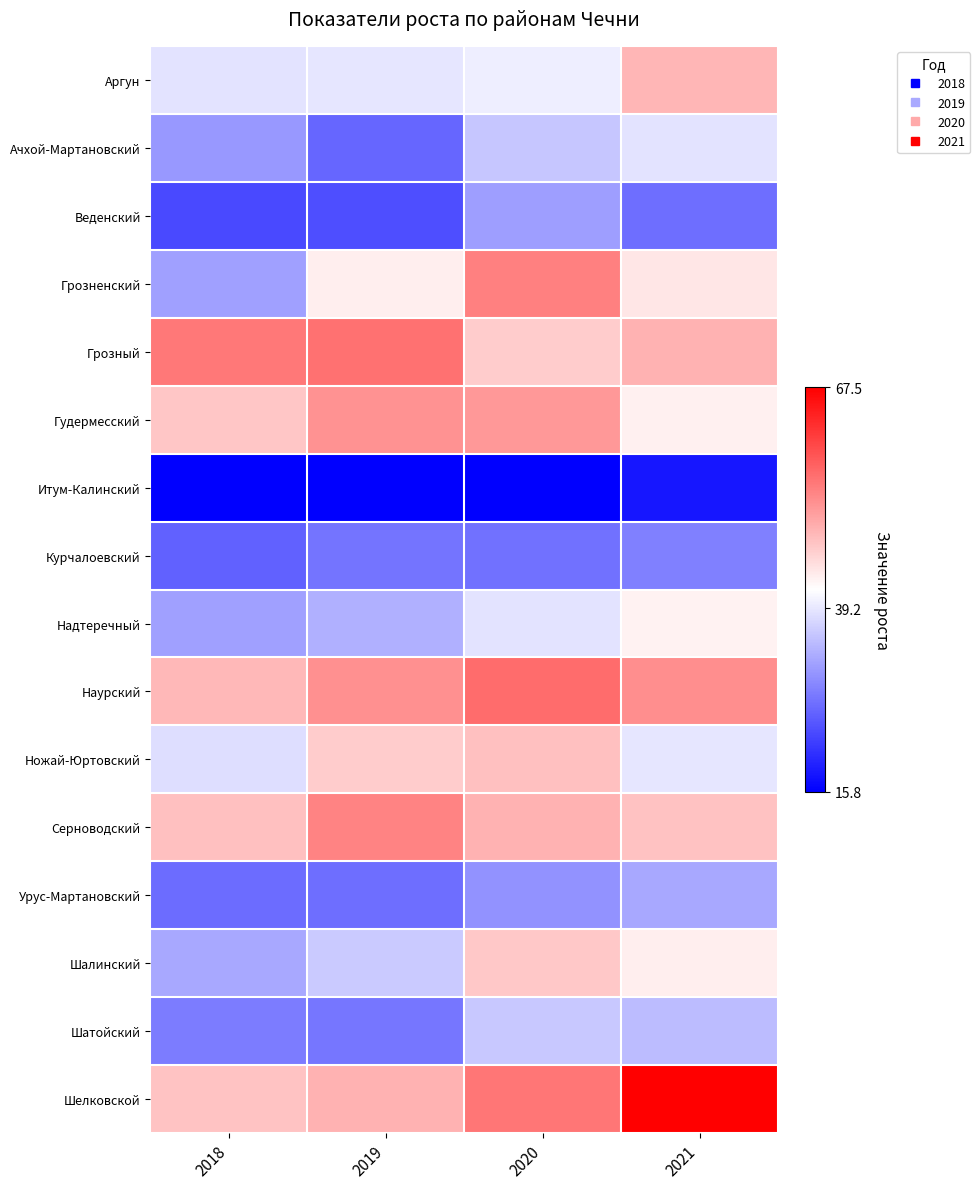

Reading right to left, list all the values displayed in this chart.

Аргун: 2021=49.0	2020=40.0	2019=39.2	2018=39.0
Ачхой-Мартановский: 2021=39.0	2020=35.8	2019=26.1	2018=31.3
Веденский: 2021=27.1	2020=31.8	2019=23.9	2018=23.3
Грозненский: 2021=44.2	2020=54.5	2019=43.4	2018=32.0
Грозный: 2021=49.4	2020=46.7	2019=55.9	2018=55.2
Гудермесский: 2021=43.1	2020=52.1	2019=52.6	2018=47.4
Итум-Калинский: 2021=18.1	2020=15.9	2019=15.9	2018=15.8
Курчалоевский: 2021=28.9	2020=27.4	2019=27.6	2018=25.7
Надтеречный: 2021=42.9	2020=38.9	2019=33.7	2018=32.1
Наурский: 2021=53.1	2020=56.4	2019=52.8	2018=48.9
Ножай-Юртовский: 2021=39.2	2020=48.0	2019=46.7	2018=38.4
Серноводский: 2021=47.9	2020=49.4	2019=54.0	2018=48.0
Урус-Мартановский: 2021=32.8	2020=30.6	2019=27.1	2018=26.8
Шалинский: 2021=43.4	2020=47.2	2019=36.2	2018=32.9
Шатойский: 2021=34.9	2020=36.1	2019=27.8	2018=28.4
Шелковской: 2021=67.5	2020=55.4	2019=49.4	2018=47.6